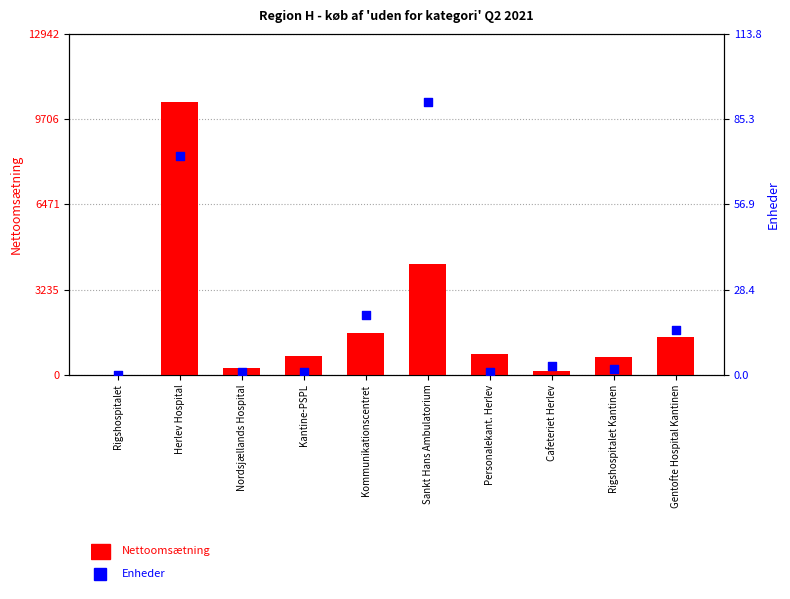

What are all the series names shown in the legend?

Nettoomsætning, Enheder